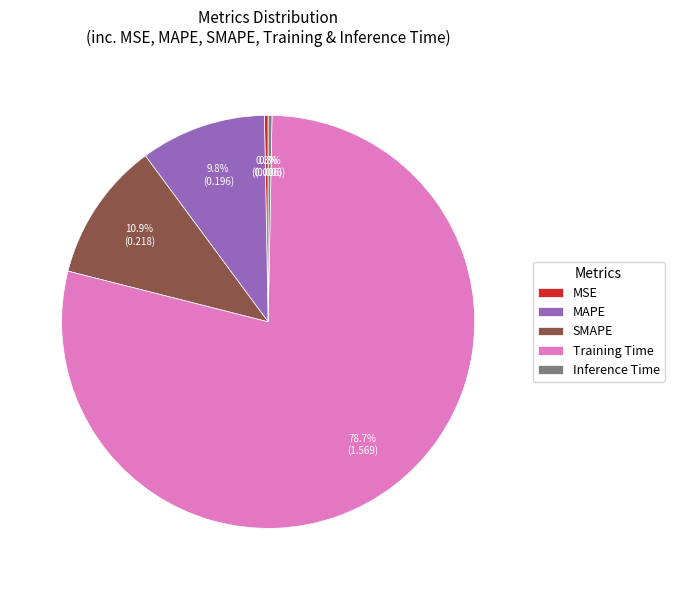

Between MAPE and SMAPE, which is larger?

SMAPE